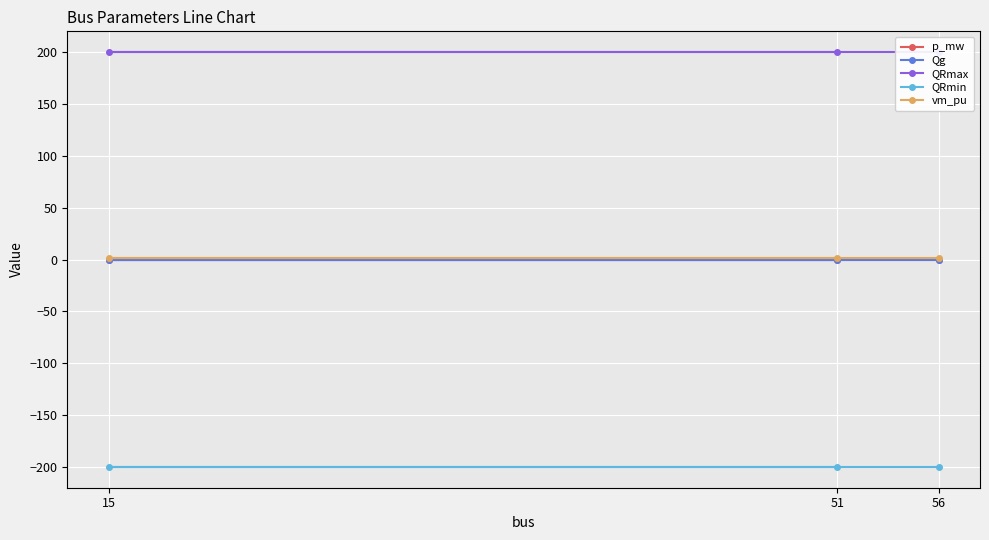

Where is vm_pu nearest to the value 1?

56